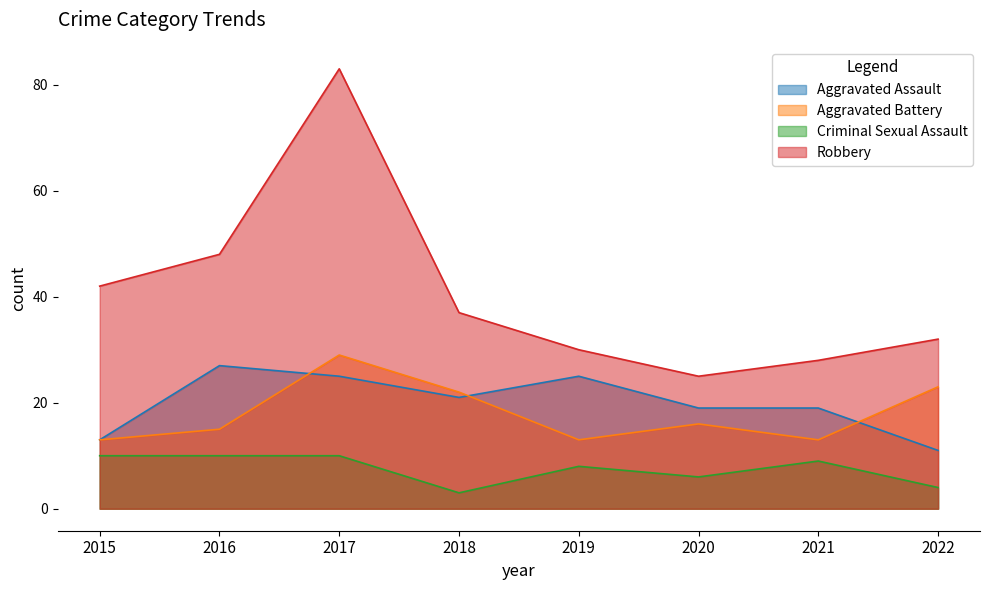

True or false: Robbery and Aggravated Battery intersect in this chart.

False